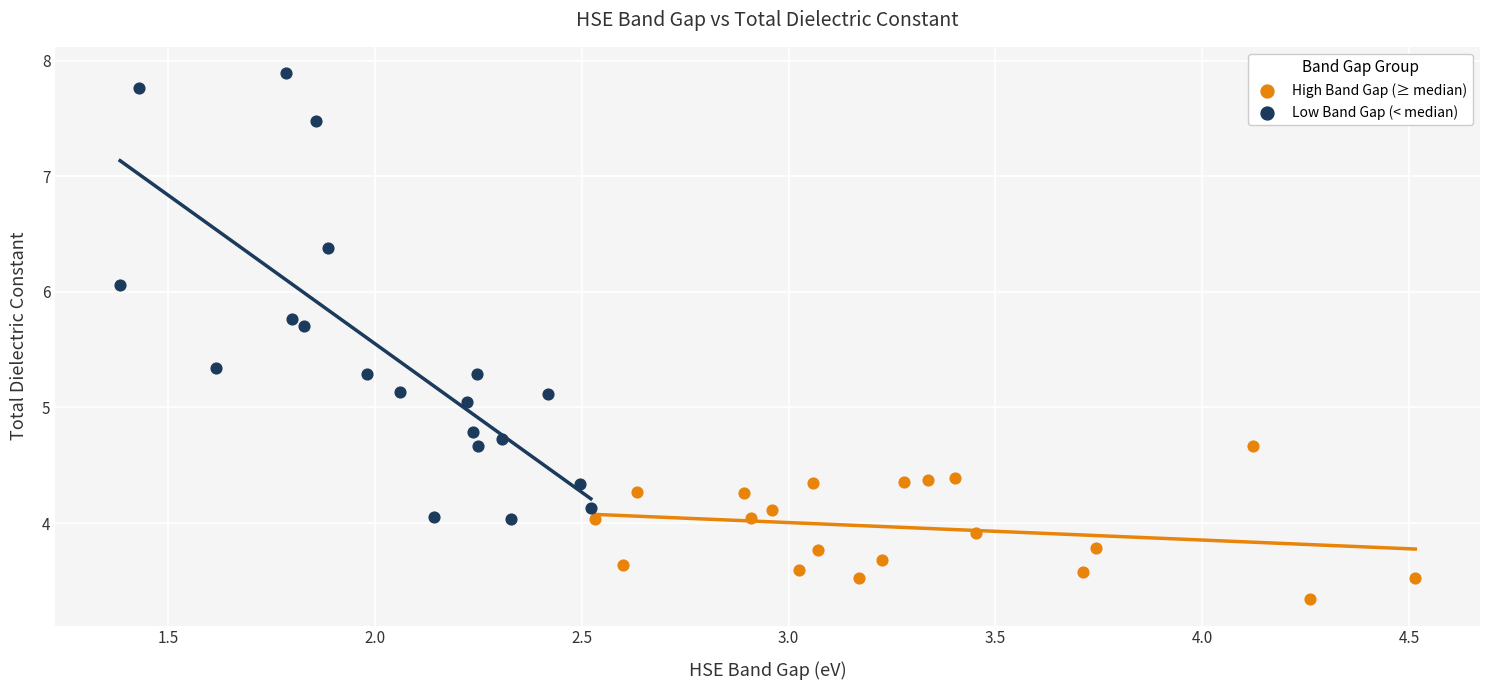

What are all the series names shown in the legend?

High Band Gap (≥ median), Low Band Gap (< median)